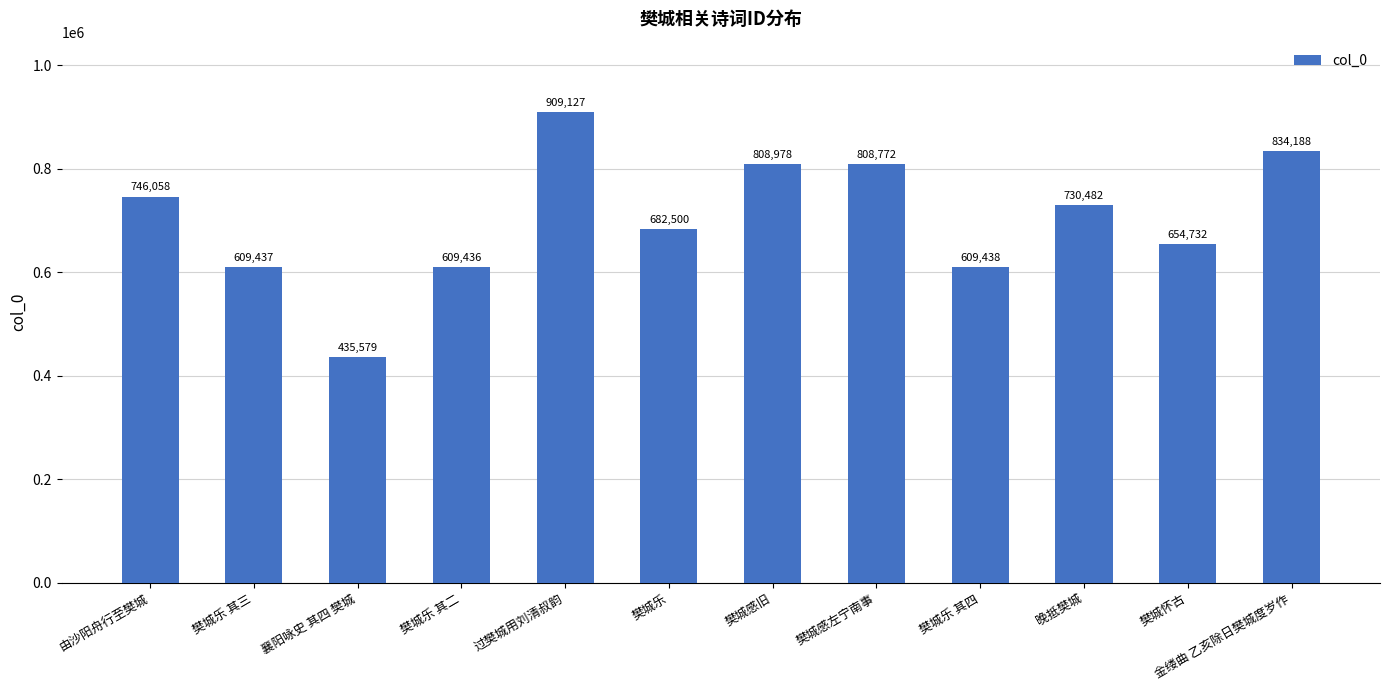

Approximately how many times larger is the value at 晚抵樊城 compared to 金缕曲 乙亥除日樊城度岁作?

0.9